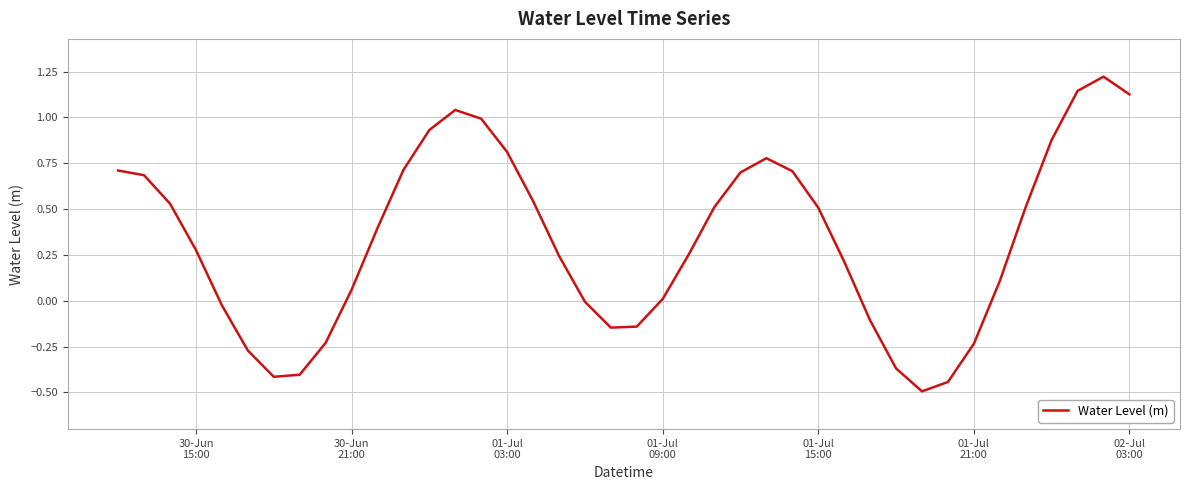

What is the minimum value shown in the chart?

-0.5